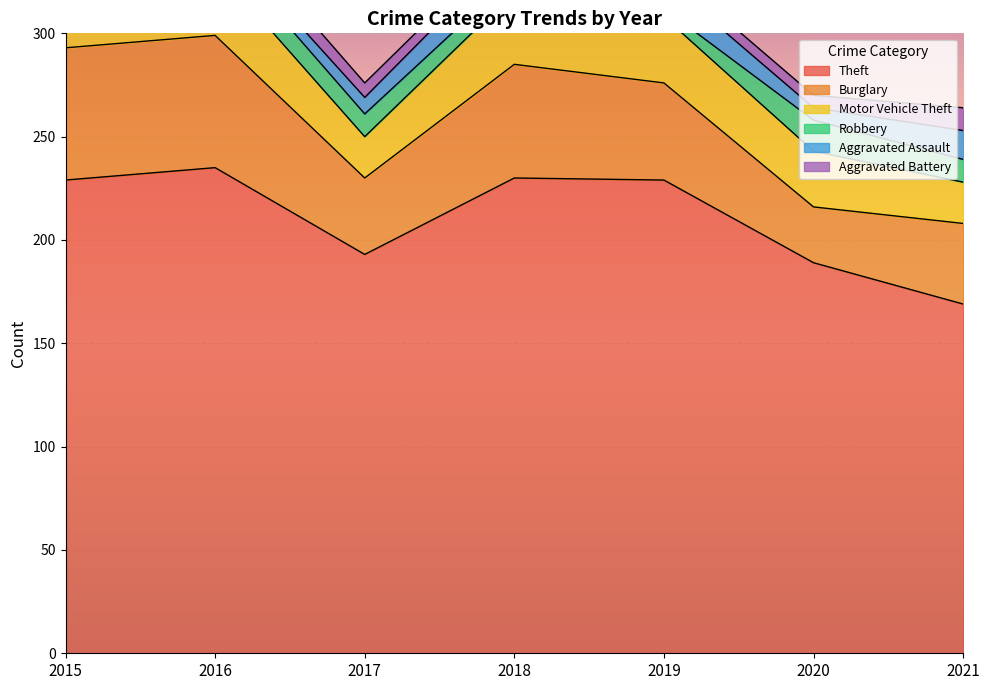

What is the maximum value for Robbery?

15